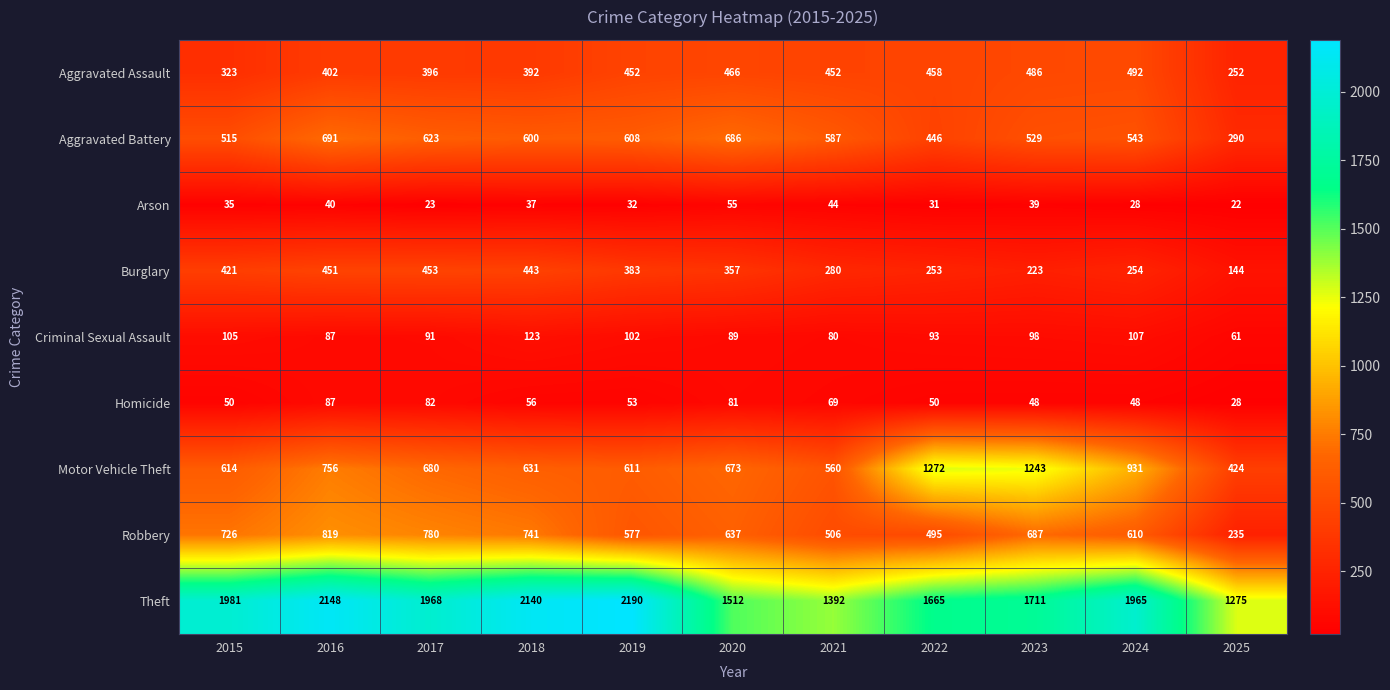

What is the difference between the second highest and second lowest values in the Homicide series?

34